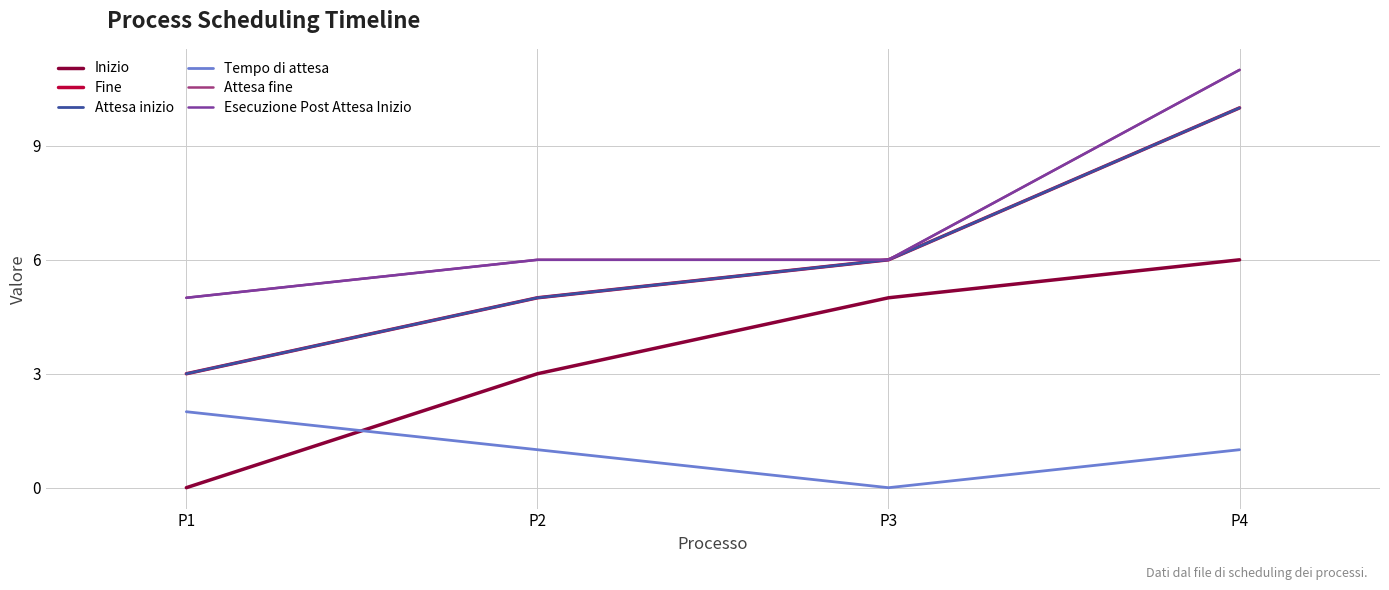

What is the spread (max minus min) of values at P1?

5